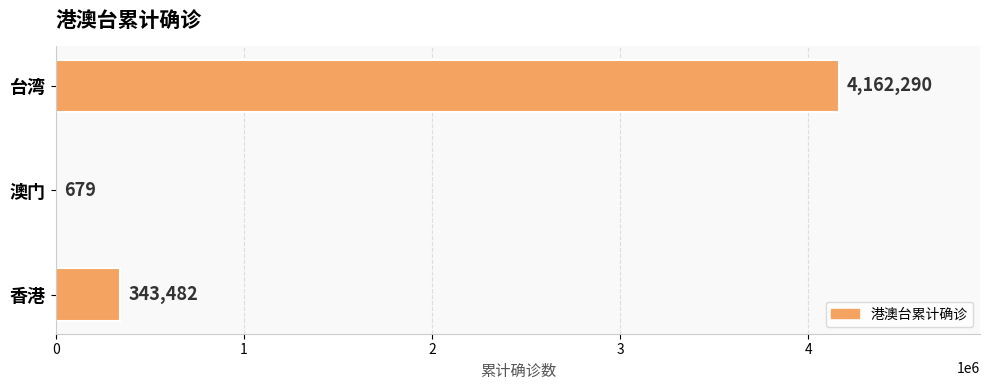

Reading bottom to top, transcribe all the data shown in this chart.

香港=343482	澳门=679	台湾=4162290